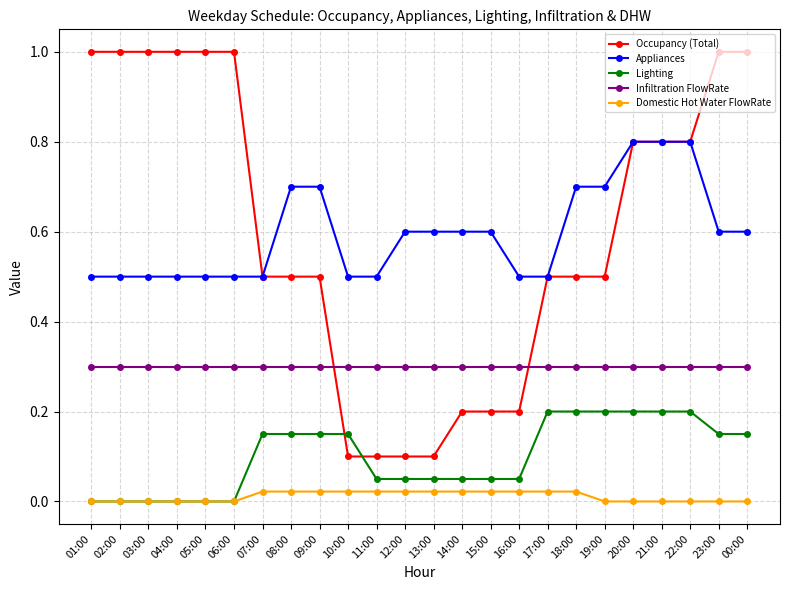

Which series has the widest spread of values?

Occupancy (Total)